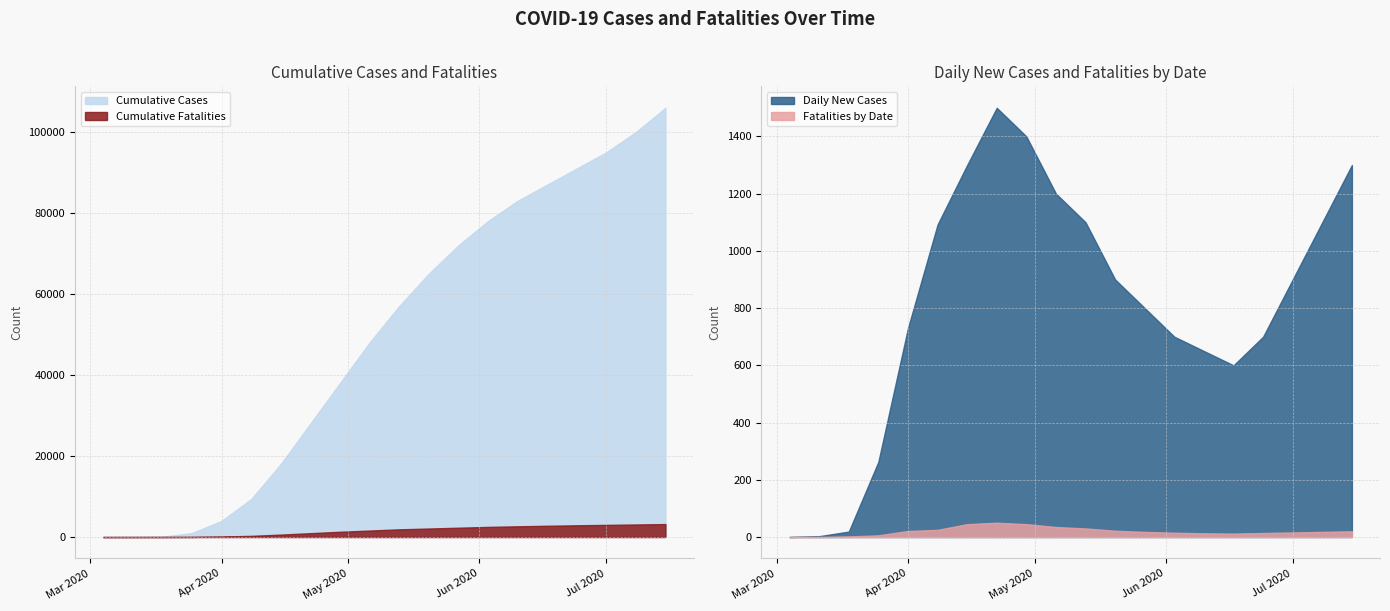

The value of Cumulative Fatalities at 2020-03-18 is 9. True or false?

False